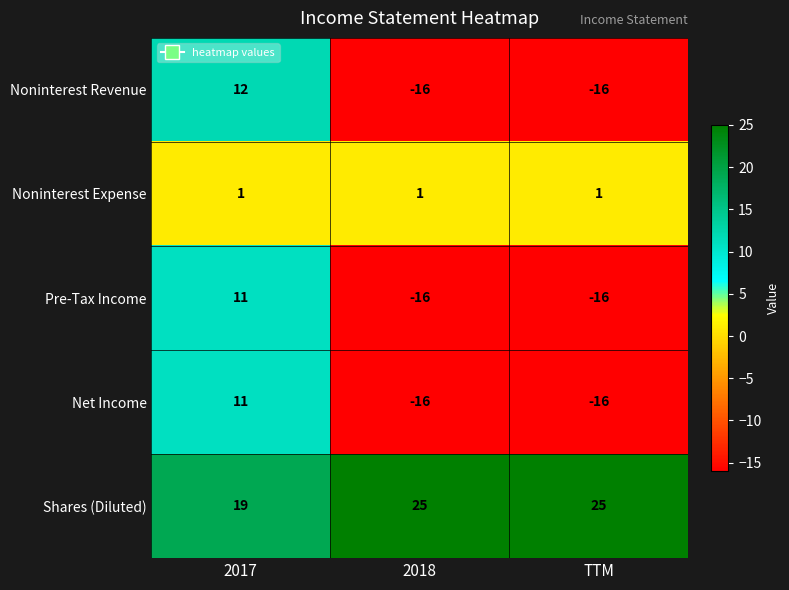

Reading right to left, what are all the values shown in this chart?

Noninterest Revenue: -16	-16	12
Noninterest Expense: 1	1	1
Pre-Tax Income: -16	-16	11
Net Income: -16	-16	11
Shares (Diluted): 25	25	19